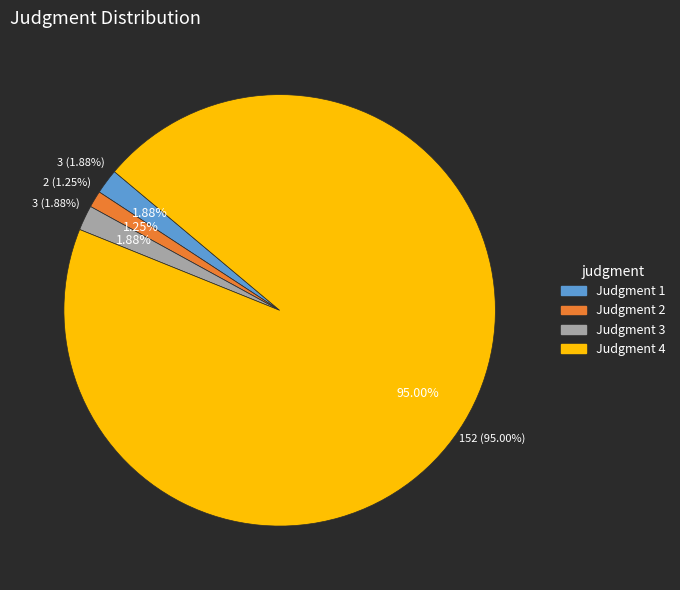

Does 3 represent more than half of the total?

No